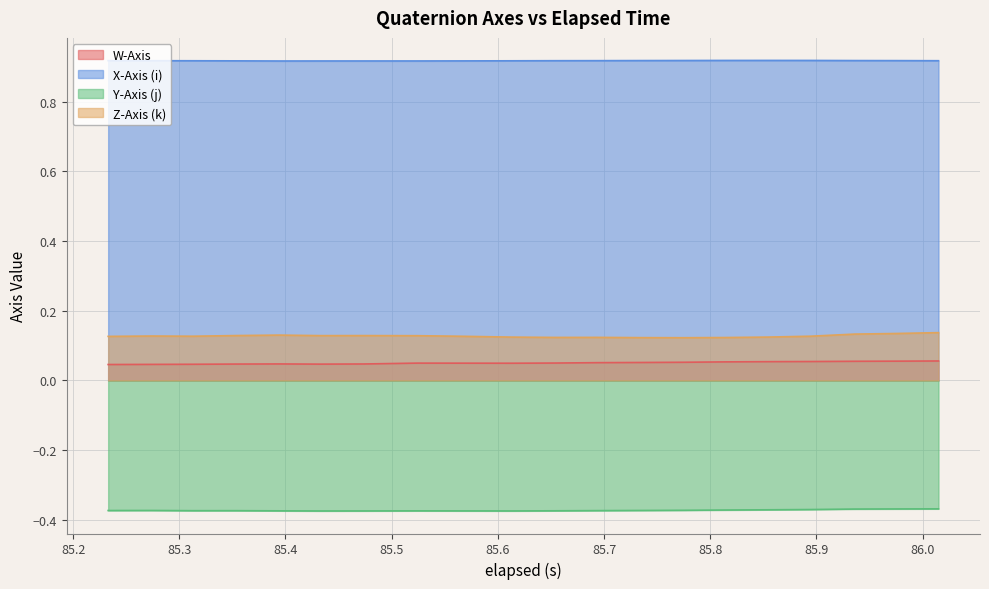

Reading right to left, extract all data points from this chart.

W-Axis: 0.1	0.1	0.1	0.1	0.1	0.1	0.1	0.1	0.1	0.1	0.0	0.0	0.0	0.0	0.0	0.0	0.0	0.0	0.0	0.0
X-Axis (i): 0.9	0.9	0.9	0.9	0.9	0.9	0.9	0.9	0.9	0.9	0.9	0.9	0.9	0.9	0.9	0.9	0.9	0.9	0.9	0.9
Y-Axis (j): -0.4	-0.4	-0.4	-0.4	-0.4	-0.4	-0.4	-0.4	-0.4	-0.4	-0.4	-0.4	-0.4	-0.4	-0.4	-0.4	-0.4	-0.4	-0.4	-0.4
Z-Axis (k): 0.1	0.1	0.1	0.1	0.1	0.1	0.1	0.1	0.1	0.1	0.1	0.1	0.1	0.1	0.1	0.1	0.1	0.1	0.1	0.1